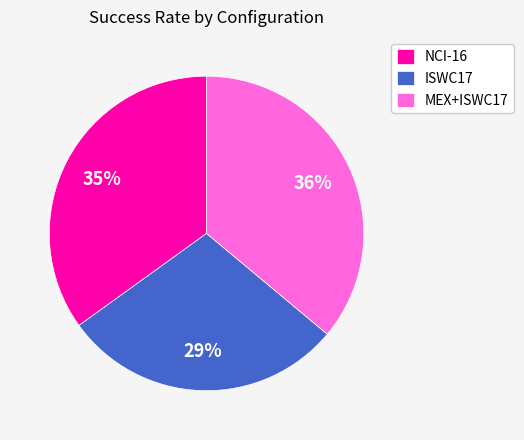

Is the sum of MEX+ISWC17 and NCI-16 greater than half?

Yes